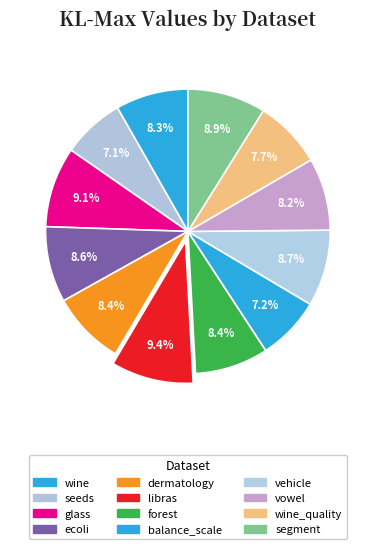

Is there a majority slice in this chart?

No